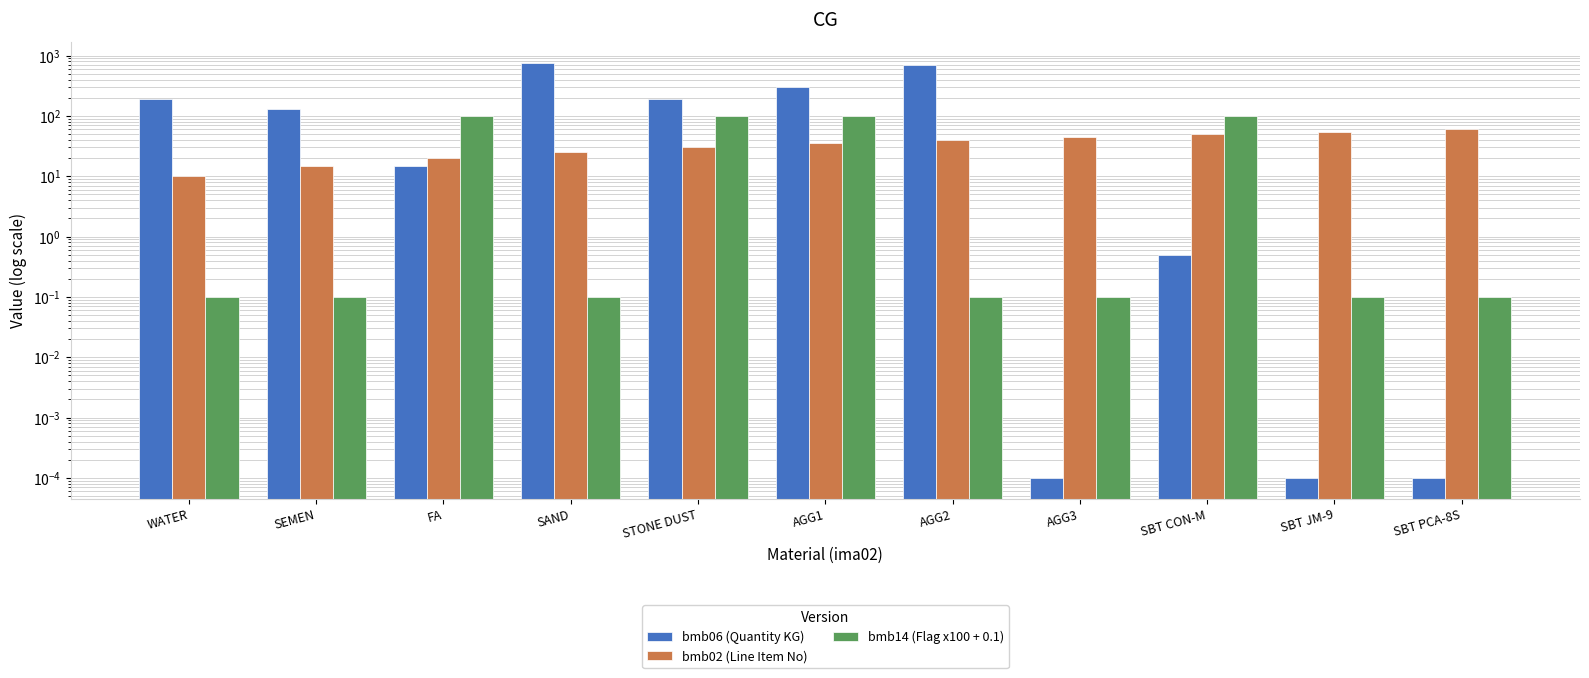

Reading left to right, what are all the values shown in this chart?

bmb06 (Quantity KG): WATER=190.0	SEMEN=132.0	FA=15.0	SAND=752.0	STONE DUST=188.0	AGG1=302.0	AGG2=704.0	AGG3=0.0	SBT CON-M=0.5	SBT JM-9=0.0	SBT PCA-8S=0.0
bmb02 (Line Item No): WATER=10.0	SEMEN=15.0	FA=20.0	SAND=25.0	STONE DUST=30.0	AGG1=35.0	AGG2=40.0	AGG3=45.0	SBT CON-M=50.0	SBT JM-9=55.0	SBT PCA-8S=60.0
bmb14 (Flag x100 + 0.1): WATER=0.1	SEMEN=0.1	FA=100.1	SAND=0.1	STONE DUST=100.1	AGG1=100.1	AGG2=0.1	AGG3=0.1	SBT CON-M=100.1	SBT JM-9=0.1	SBT PCA-8S=0.1